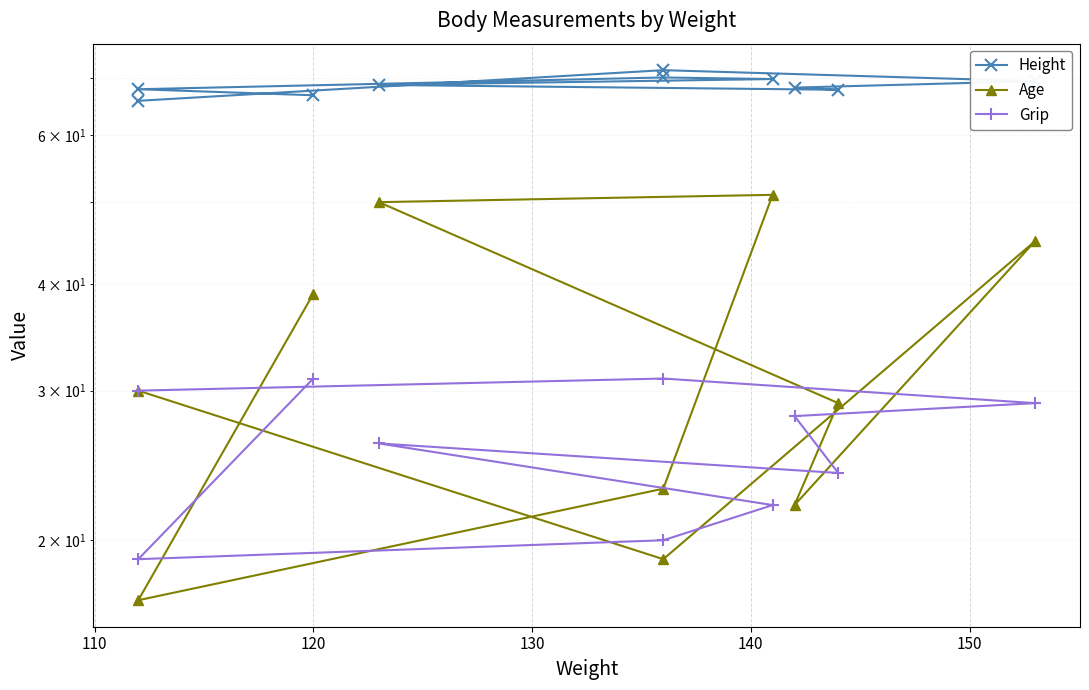

What is the difference between the maximum and minimum values in the Height series?

5.7